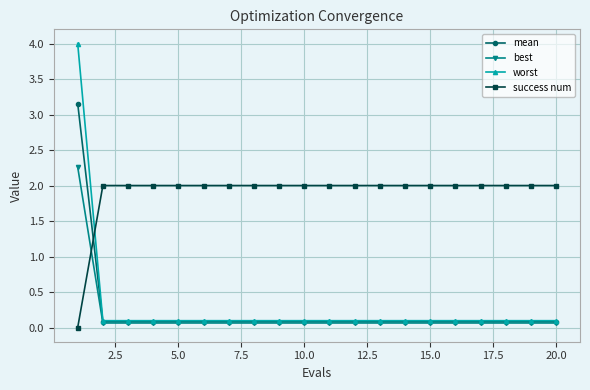

Count the number of data series in this chart.

4